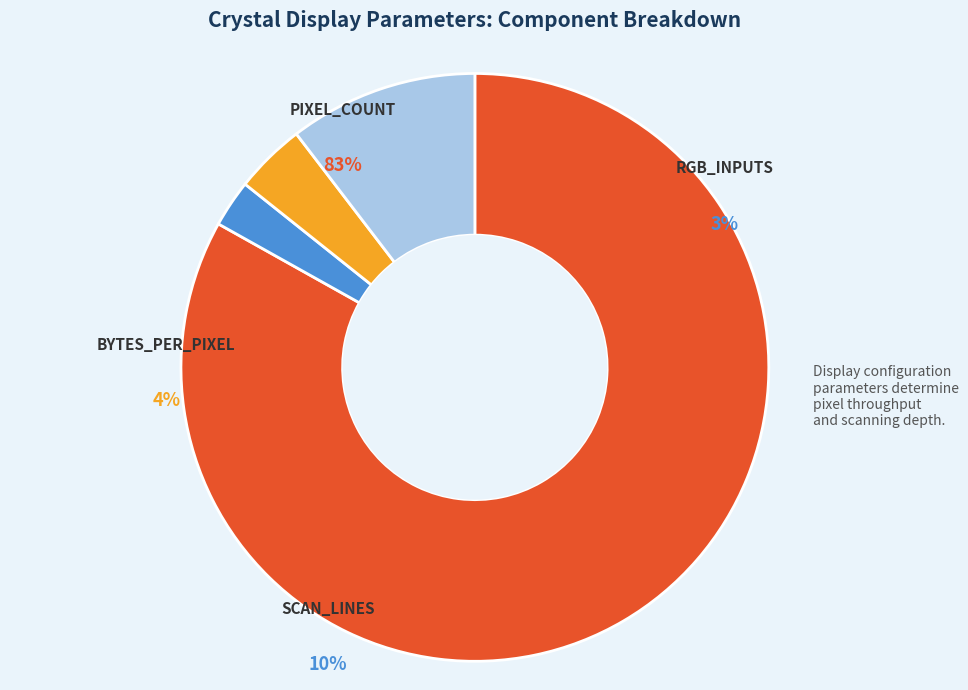

What is the smallest slice in the pie chart?

RGB_INPUTS